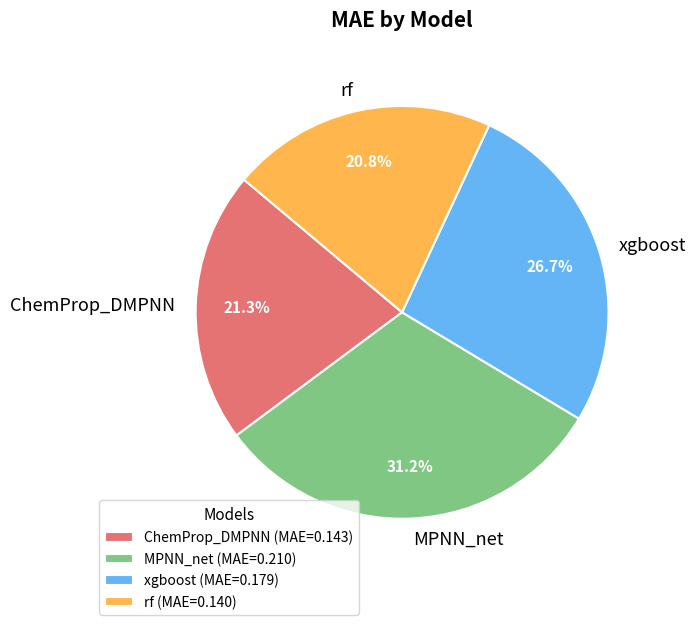

To the nearest percent, what is the difference between the xgboost and ChemProp_DMPNN slice percentages?

5%